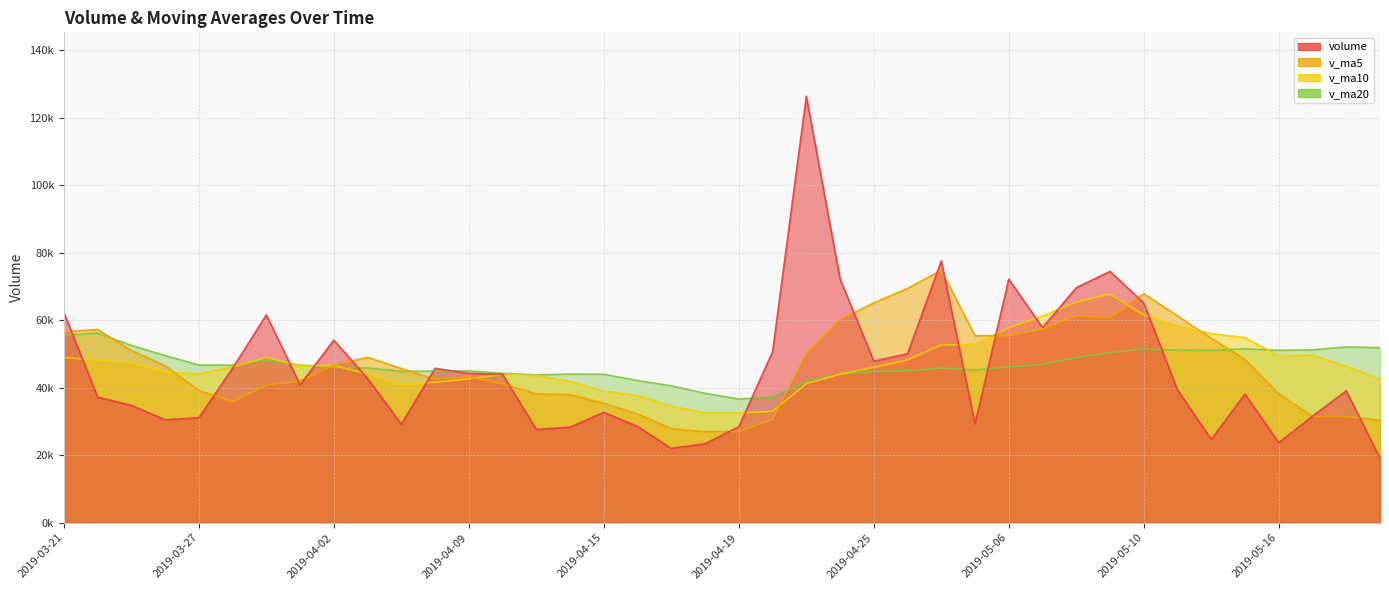

Where is the first local minimum for volume?

2019-03-26